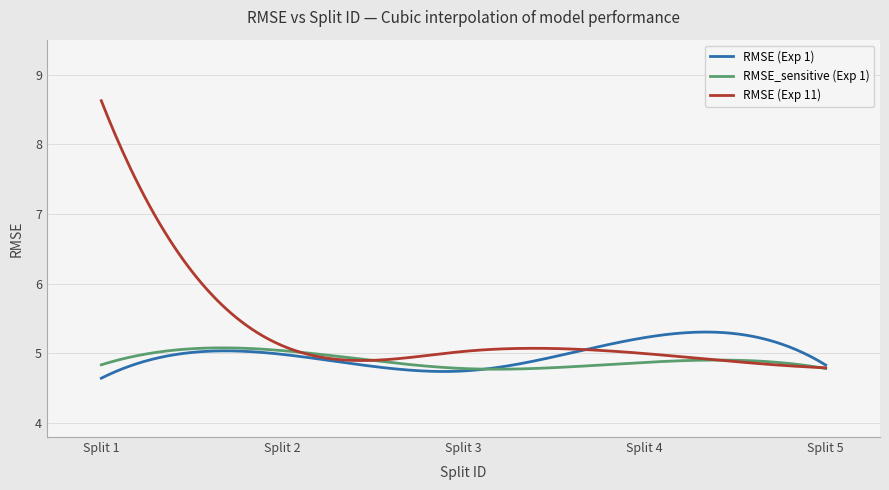

Which series has the largest range (max minus min)?

RMSE (Exp 11)